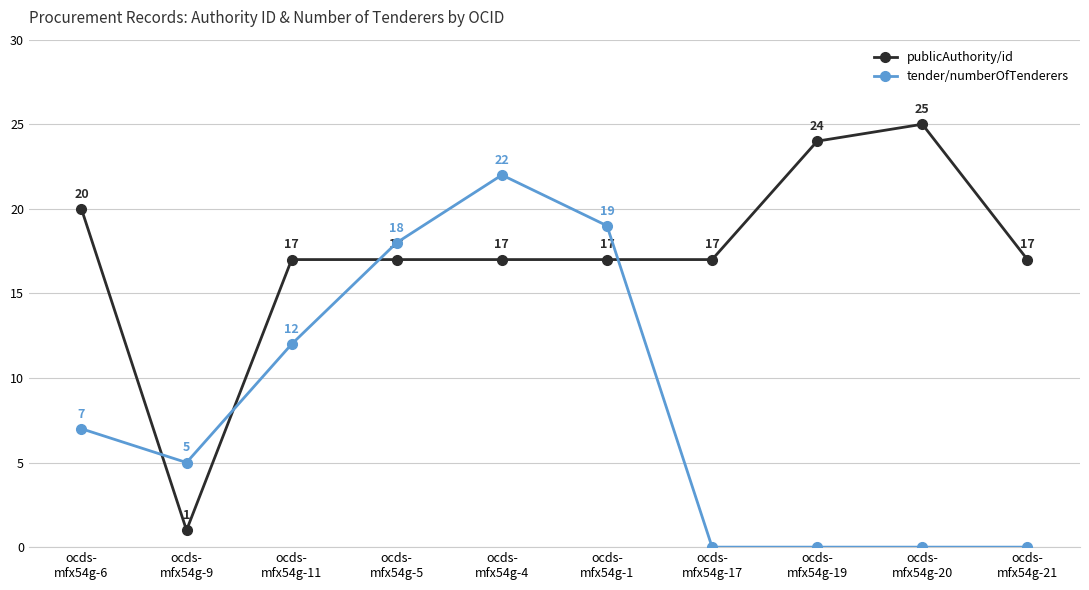

Rank the series by their maximum value, from highest to lowest.

publicAuthority/id, tender/numberOfTenderers